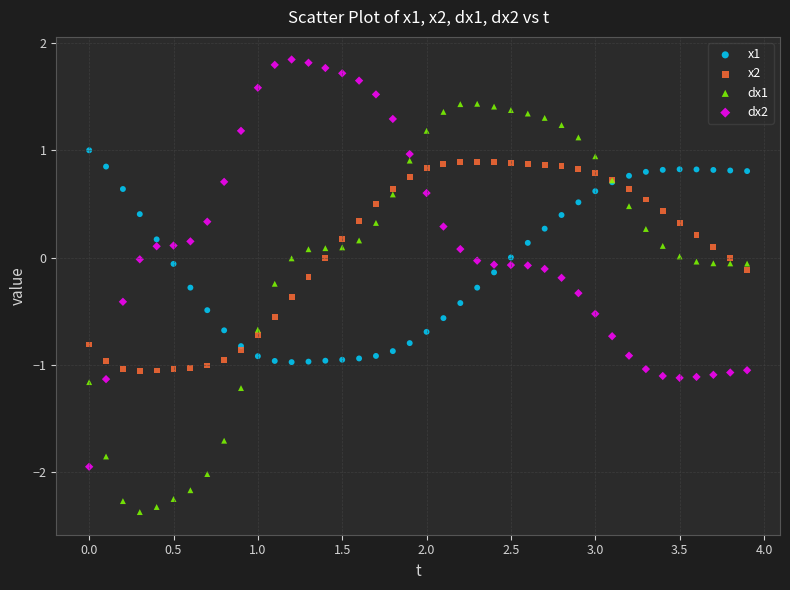

What is the X range (max minus min) for the scatter plot?

3.9